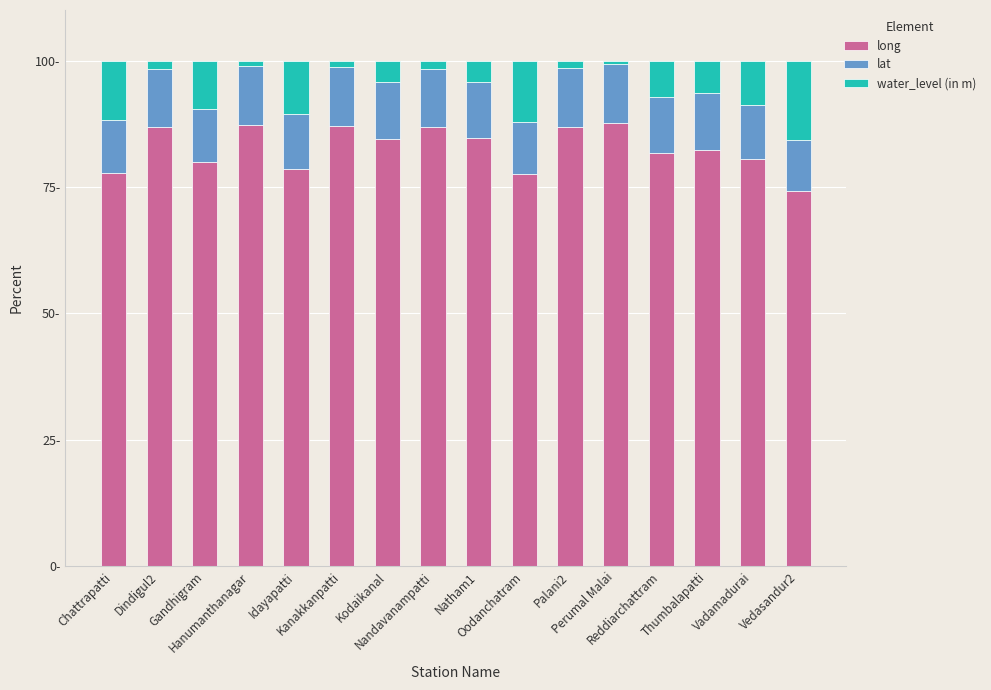

Are the bars grouped side by side (vs. stacked)?

No